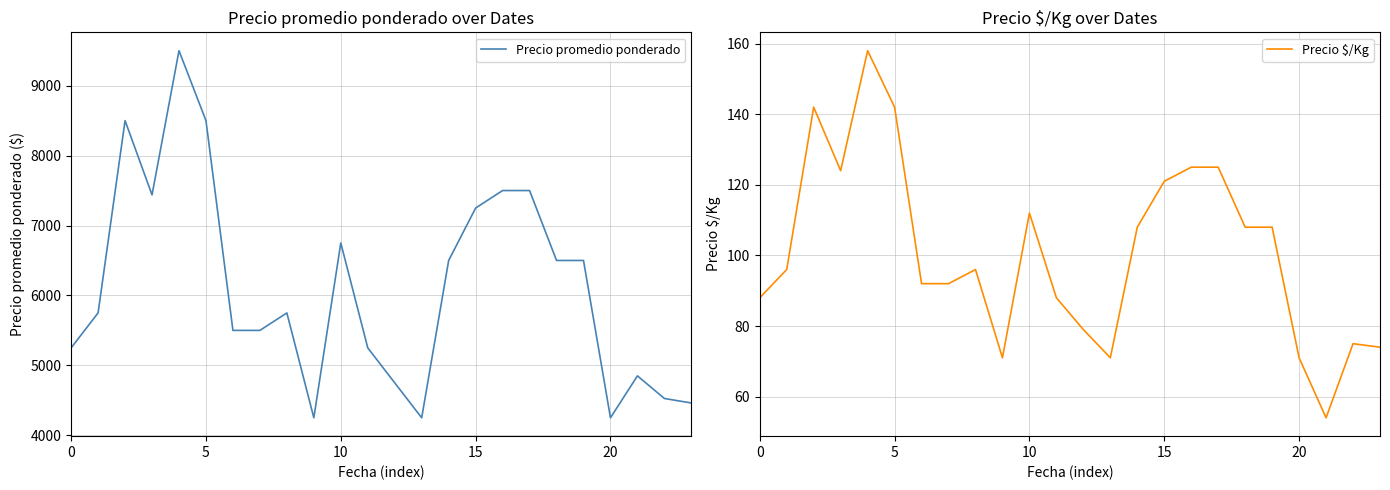

Is this an area chart (filled region under the line)?

No